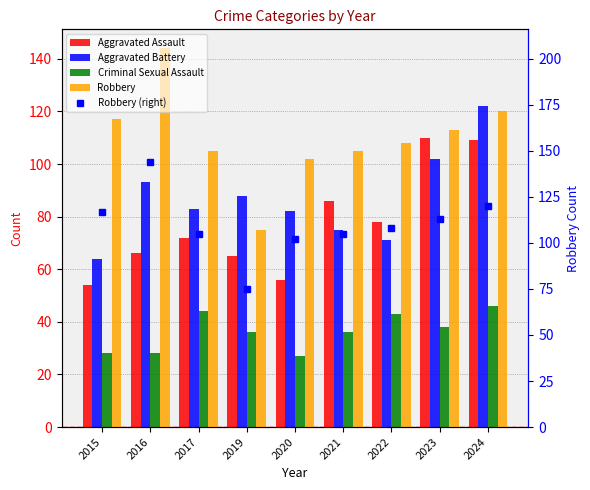

Does the chart contain stacked bars?

No